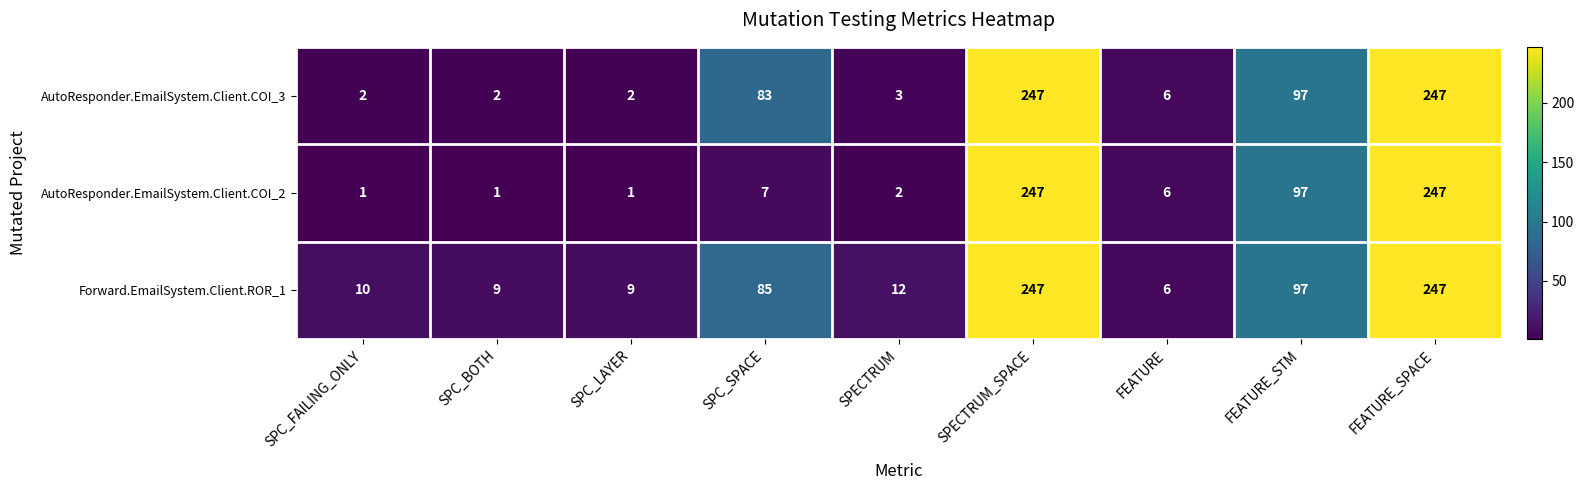

Reading left to right, list all the values displayed in this chart.

AutoResponder.EmailSystem.Client.COI_3: 2	2	2	83	3	247	6	97	247
AutoResponder.EmailSystem.Client.COI_2: 1	1	1	7	2	247	6	97	247
Forward.EmailSystem.Client.ROR_1: 10	9	9	85	12	247	6	97	247